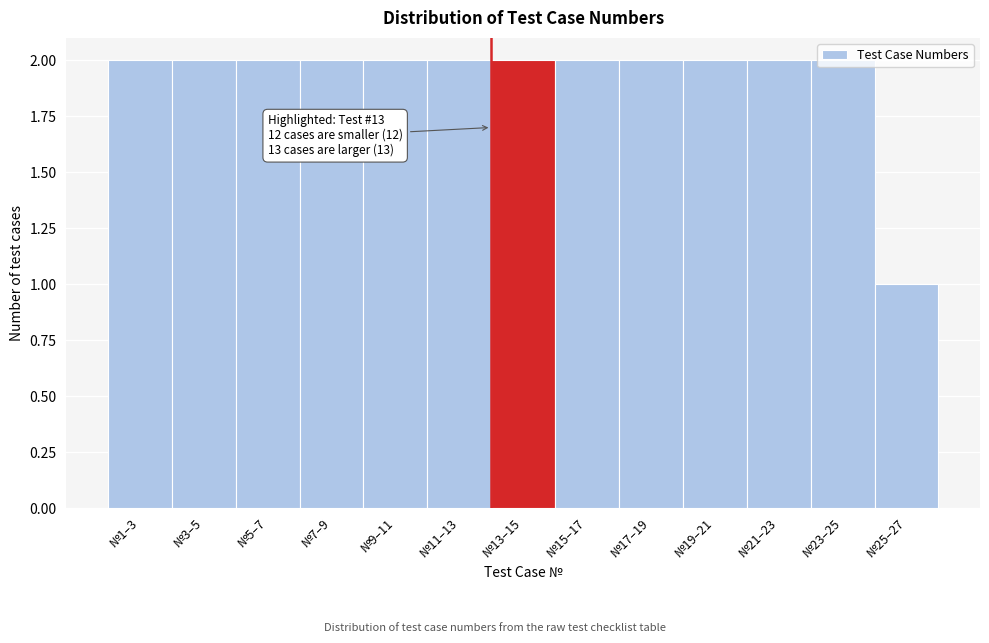

What is the sum of all values?

25